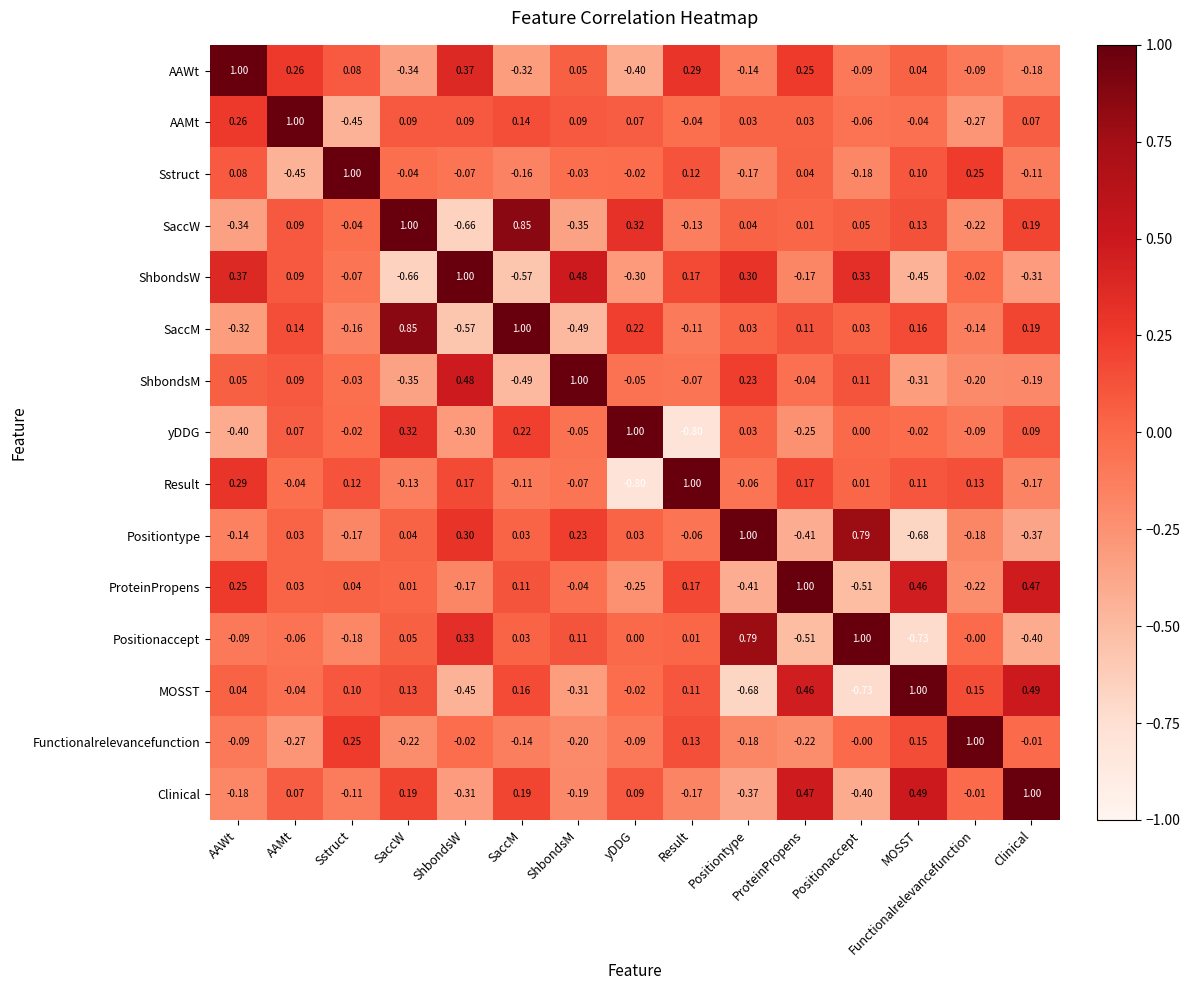

Which category has the lowest value in the Sstruct series?

AAMt